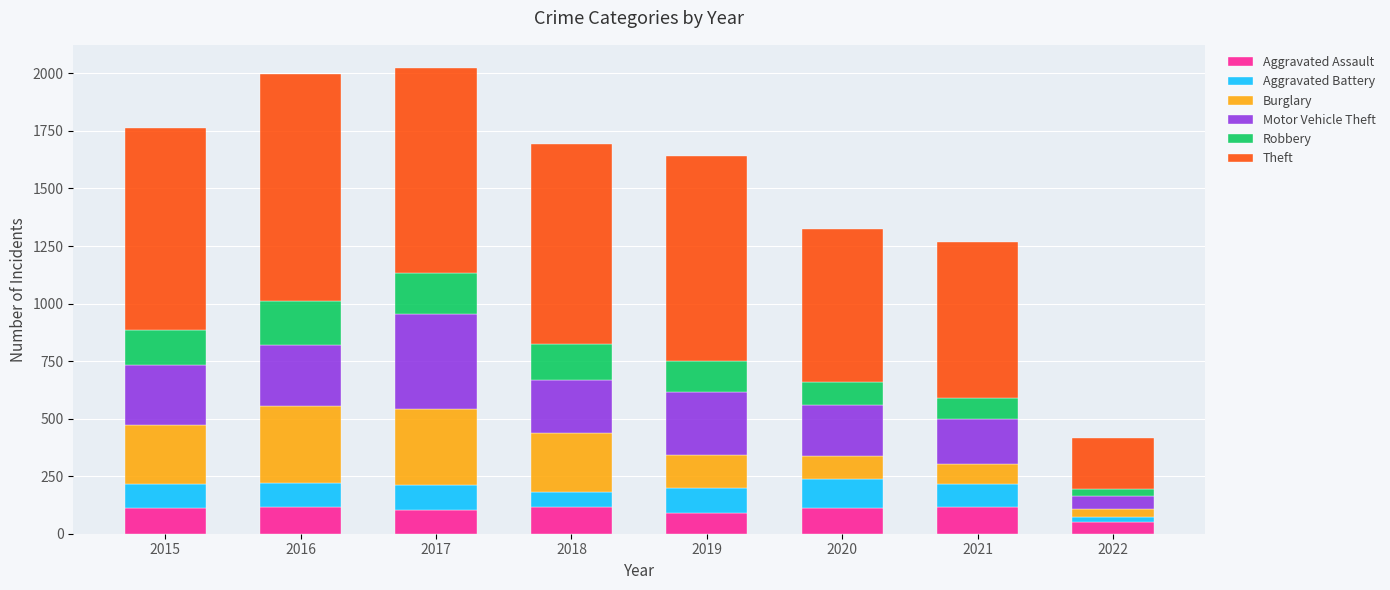

What is the total value across all series at 2019?

1642